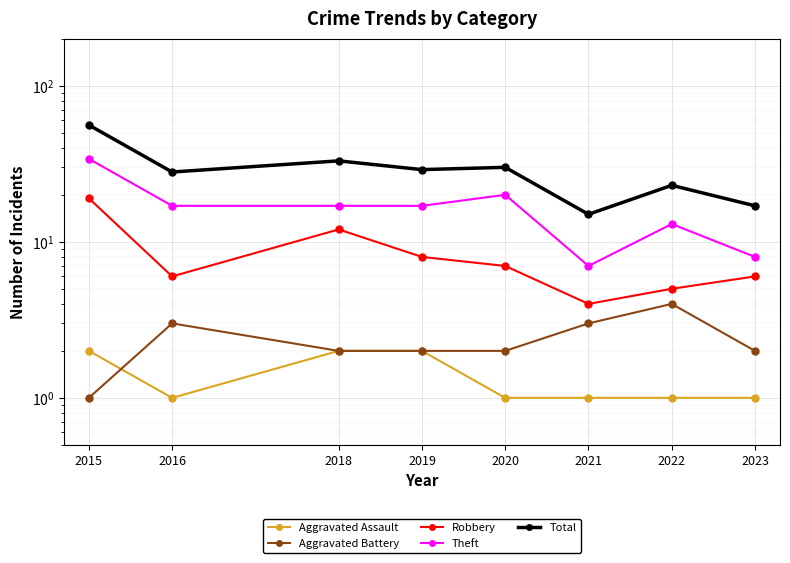

What is the total value across all series at 2016?

55